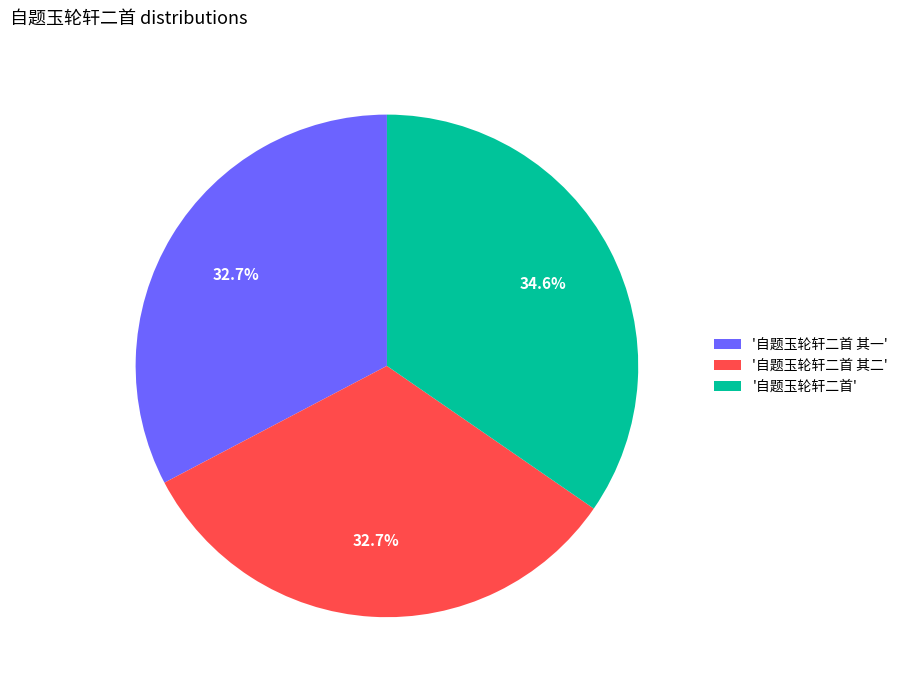

Count the number of slices in the pie.

3